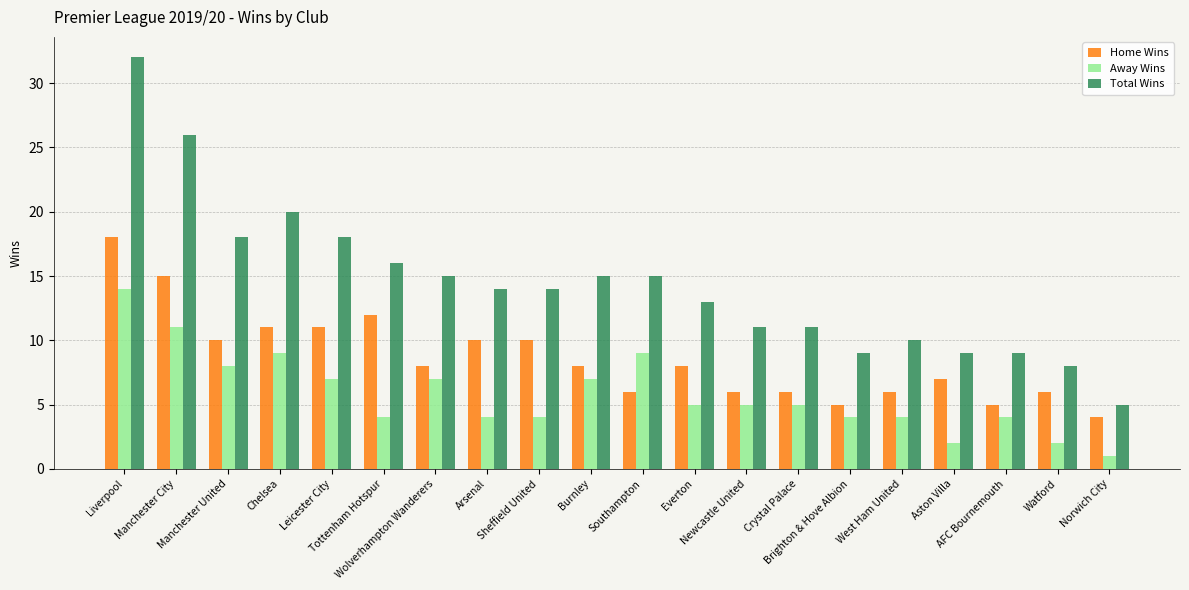

What is the average value of the Total Wins series?

14